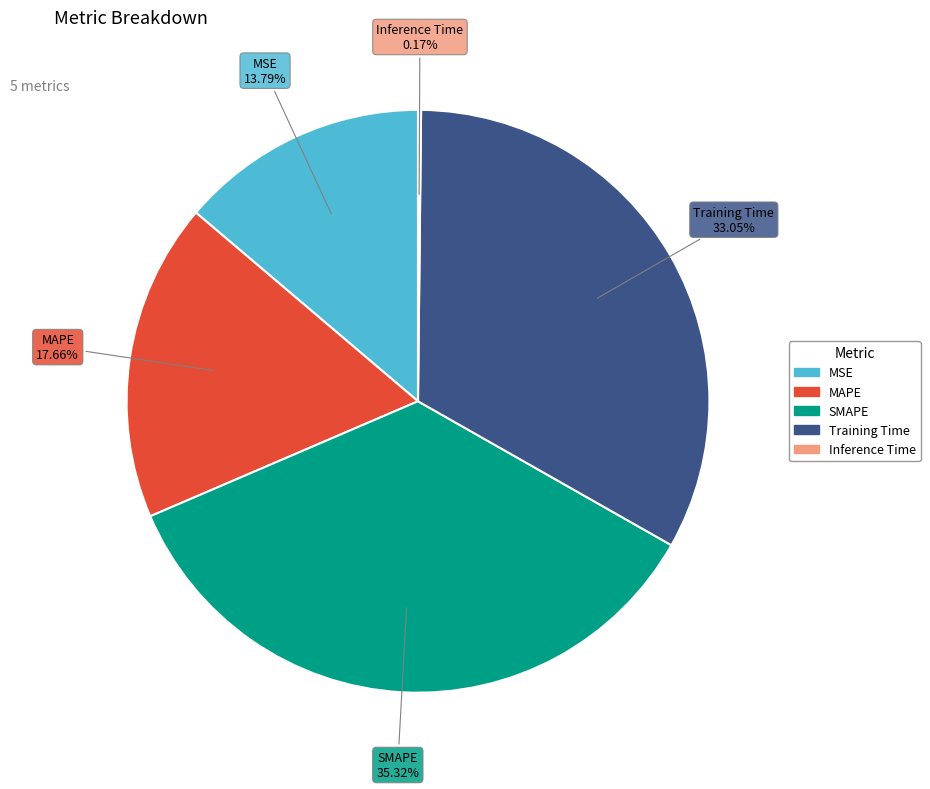

The Training Time slice represents 27% of the pie. True or false?

False